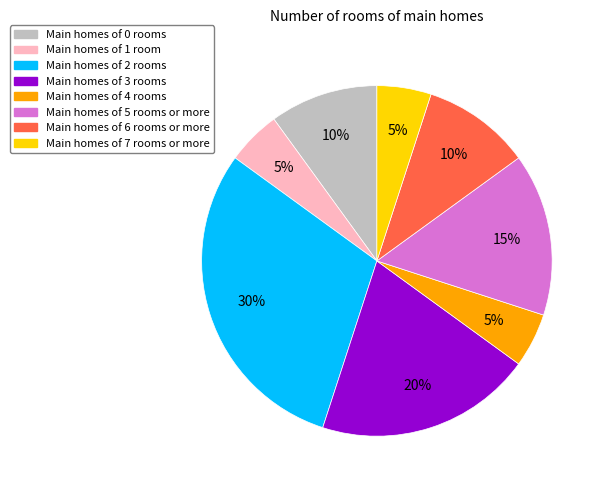

To the nearest percent, what is the average slice percentage?

12%